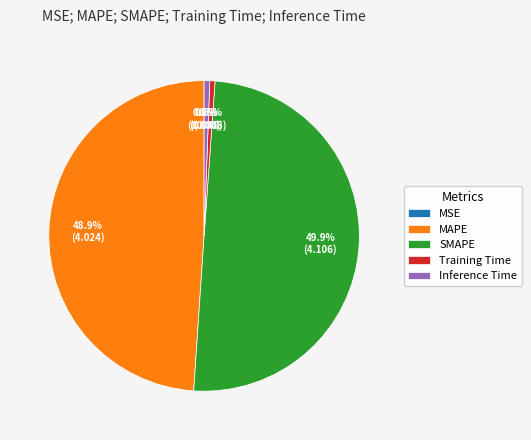

Which category has the biggest portion of the pie?

SMAPE